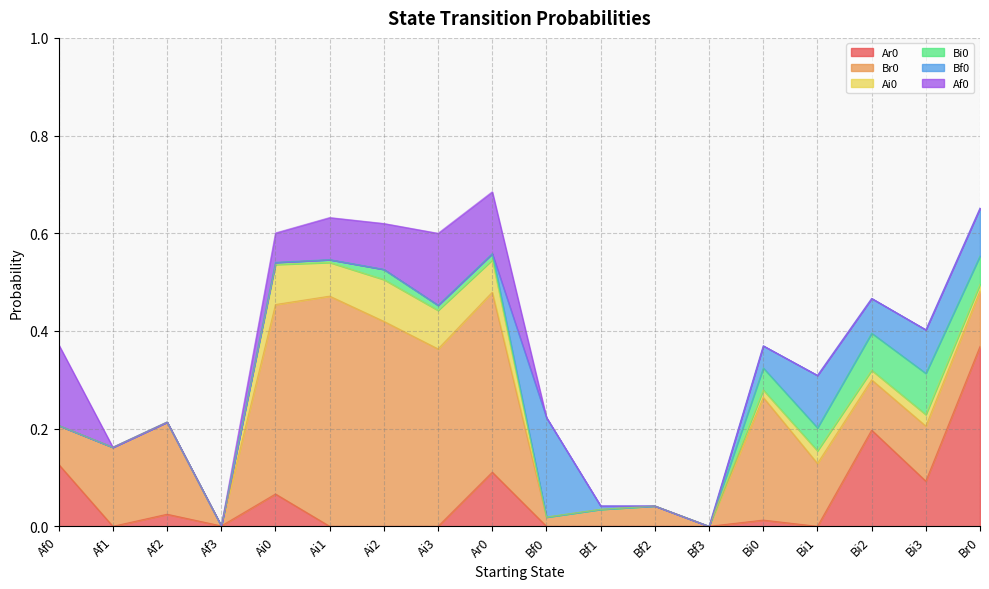

Where is Ar0 nearest to the value 0?

Af1